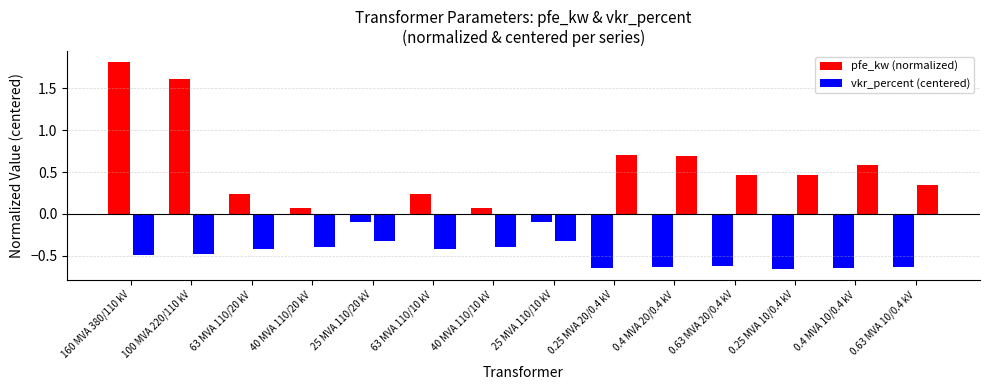

What is the approximate value of vkr_percent (centered) at 40 MVA 110/20 kV?

-0.4